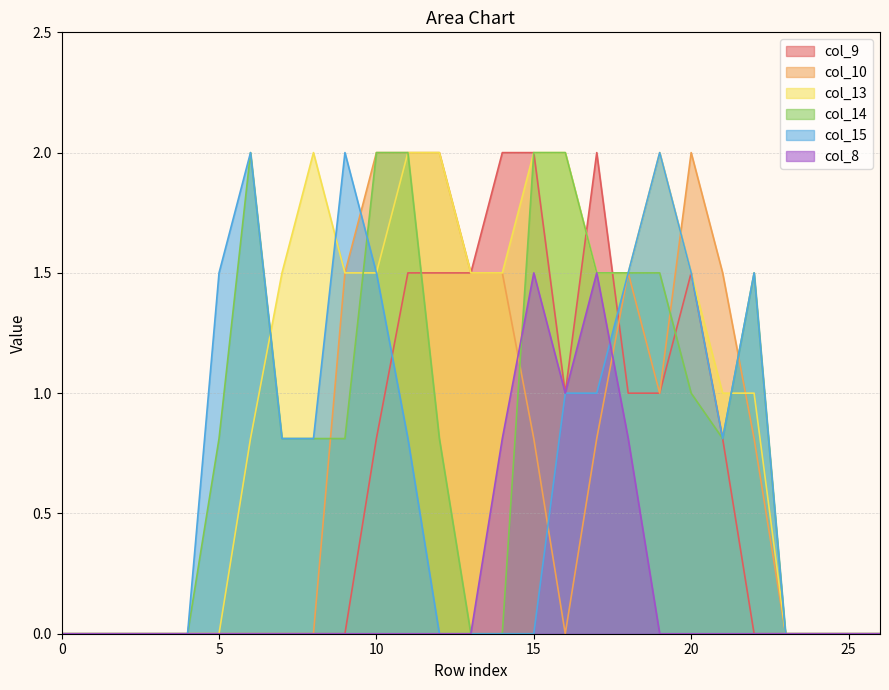

What is the highest value of the col_8 series?

1.5